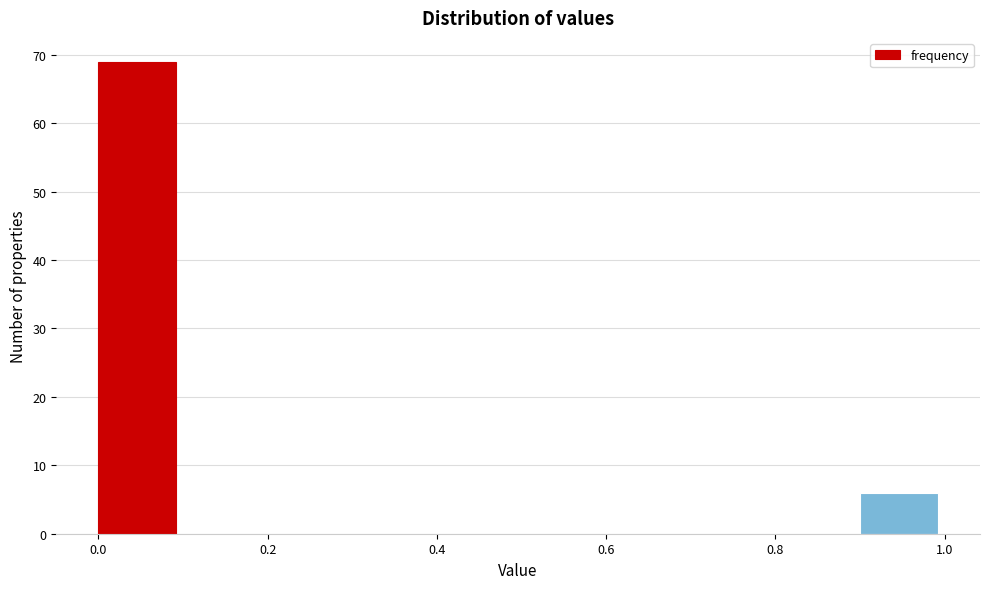

Which range on the x-axis has the tallest bar?

0.0 to 0.1